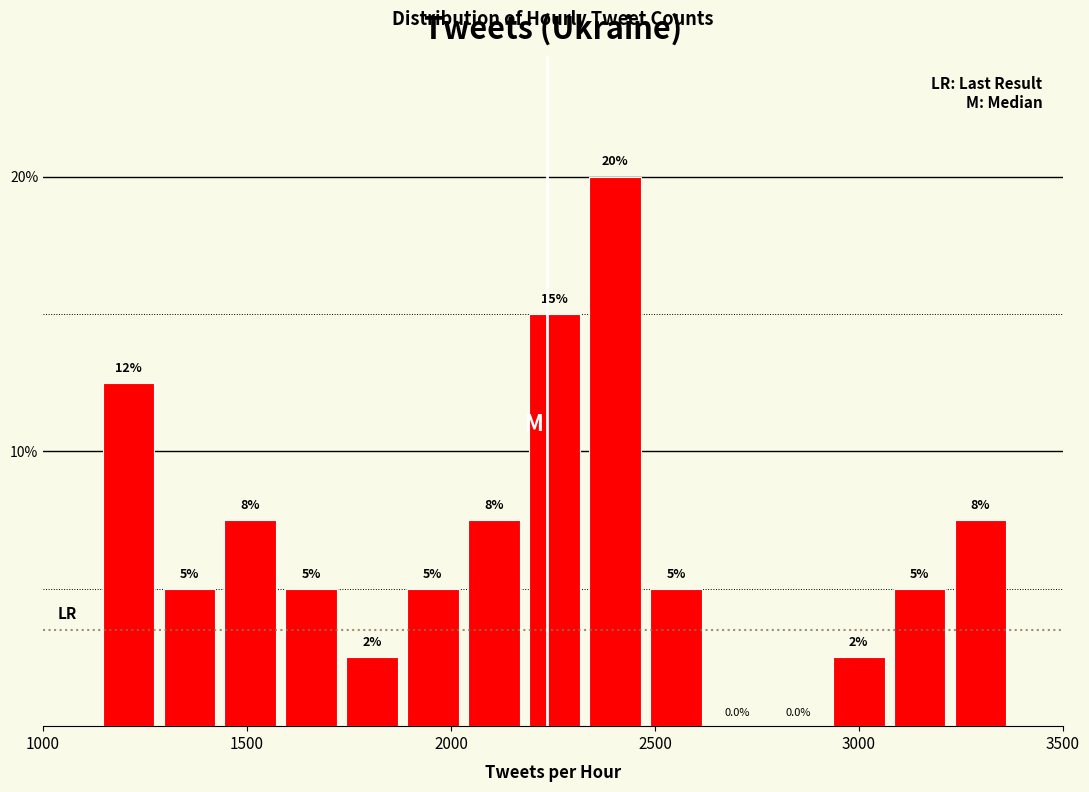

Around what value on the x-axis is the tallest bar? Give the approximate position of its centre, as read against the axis.

2400